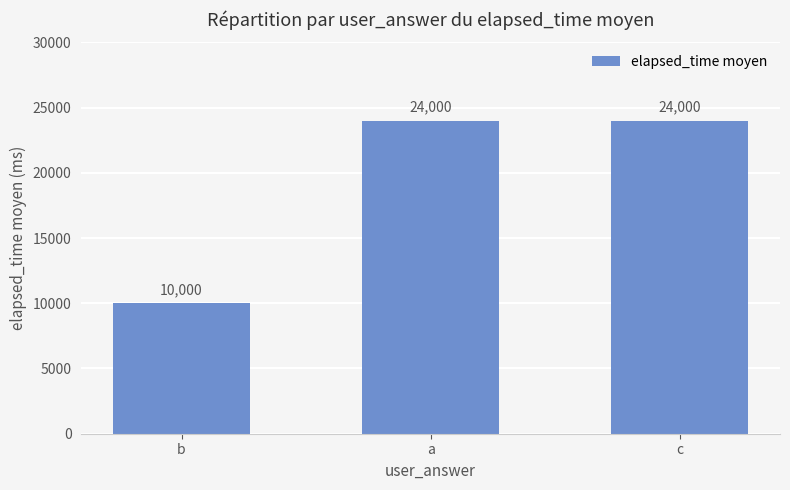

Does the chart contain stacked bars?

No